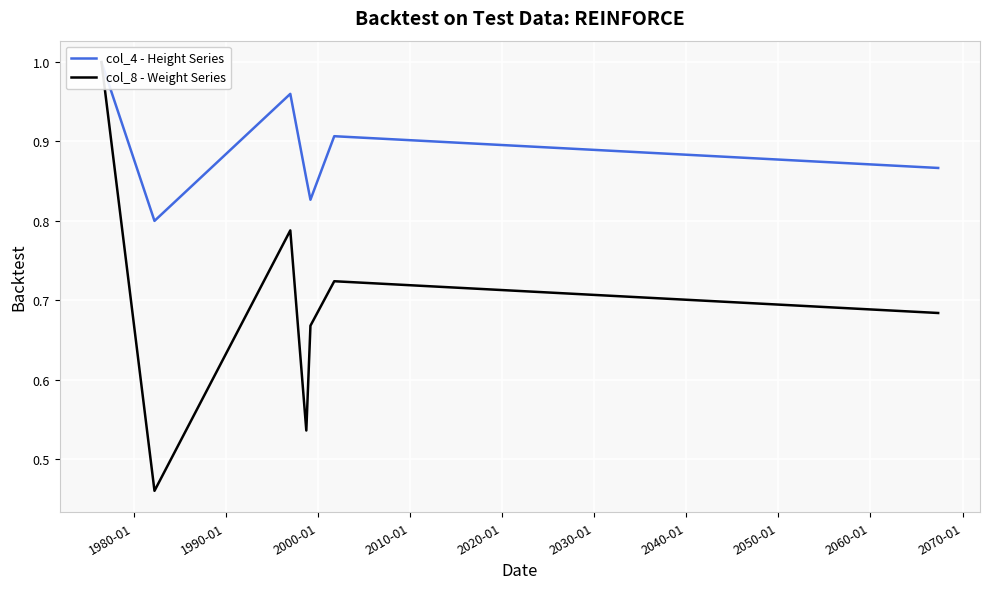

How many interior local peaks does the col_8 - Weight Series series have?

2